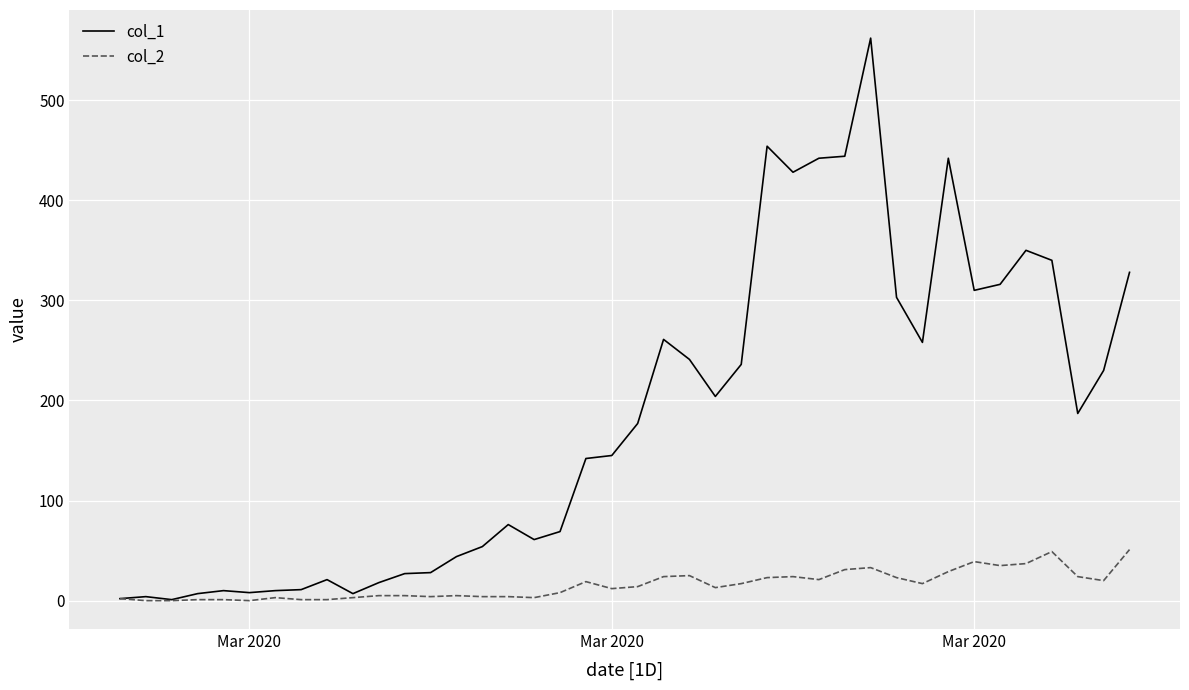

What is the difference between the maximum and minimum values in the col_1 series?

561